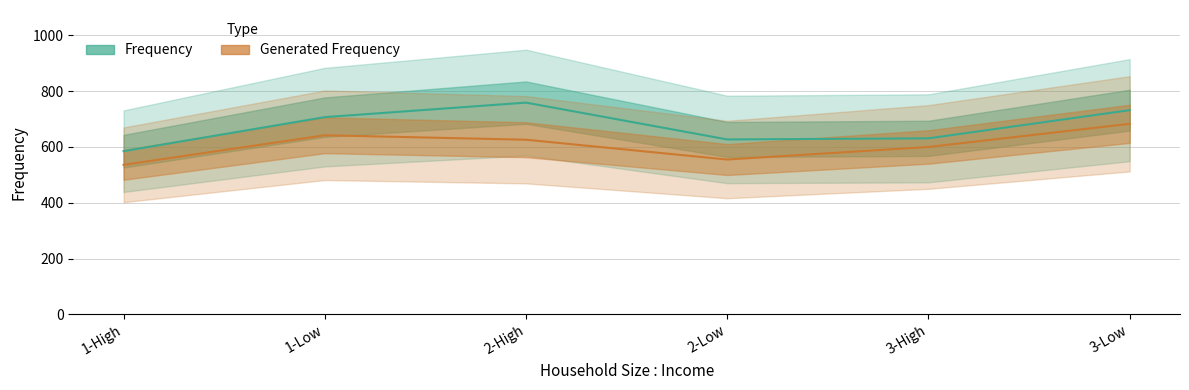

Is the value of Generated Frequency at 1-High greater than the value of Frequency at 3-Low?

No